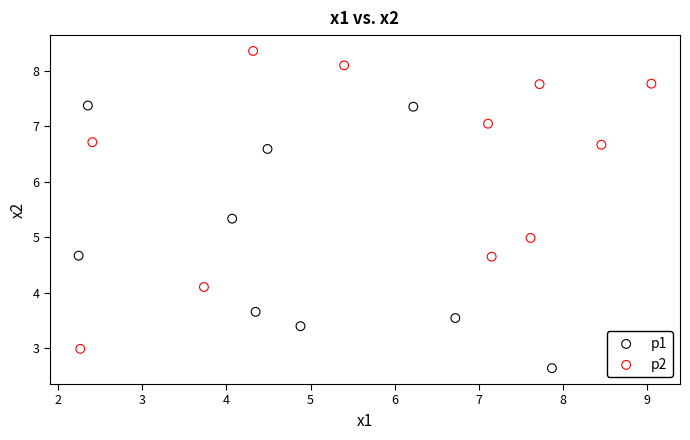

Which series has the largest Y range (max minus min)?

p2